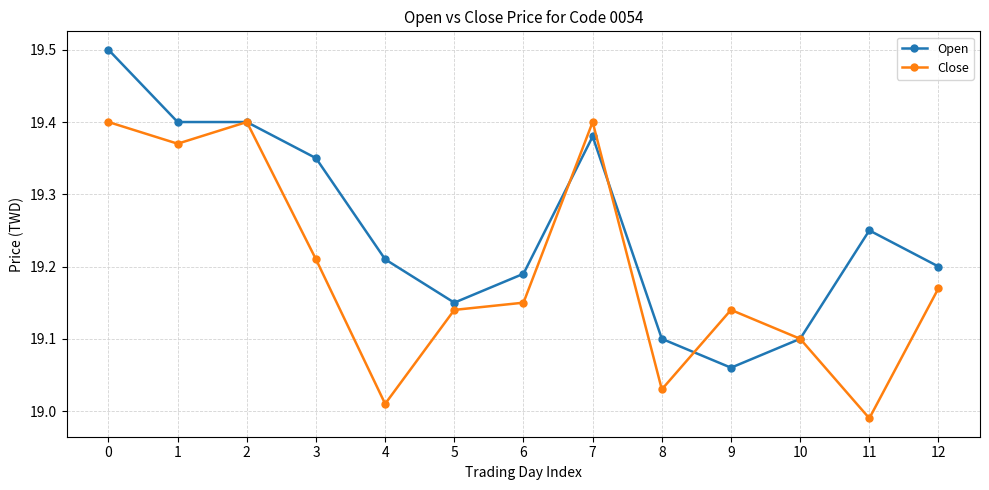

What is the difference between the Open values at 9 and 3?

0.3